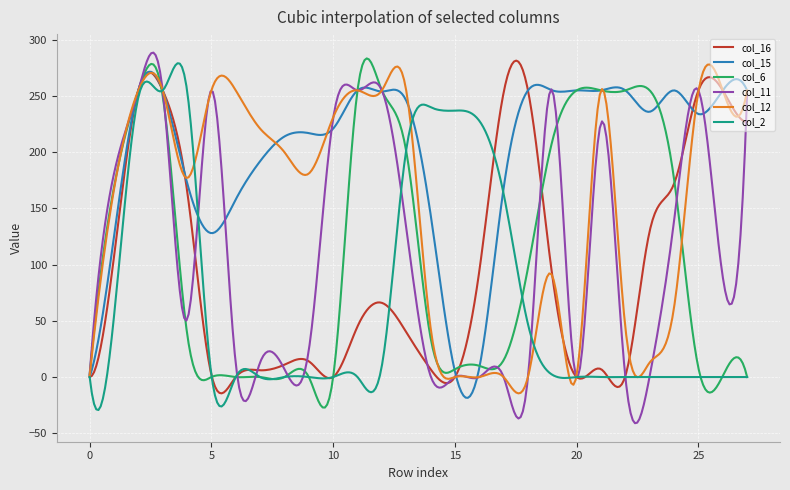

What is the maximum value shown in the chart?

288.6